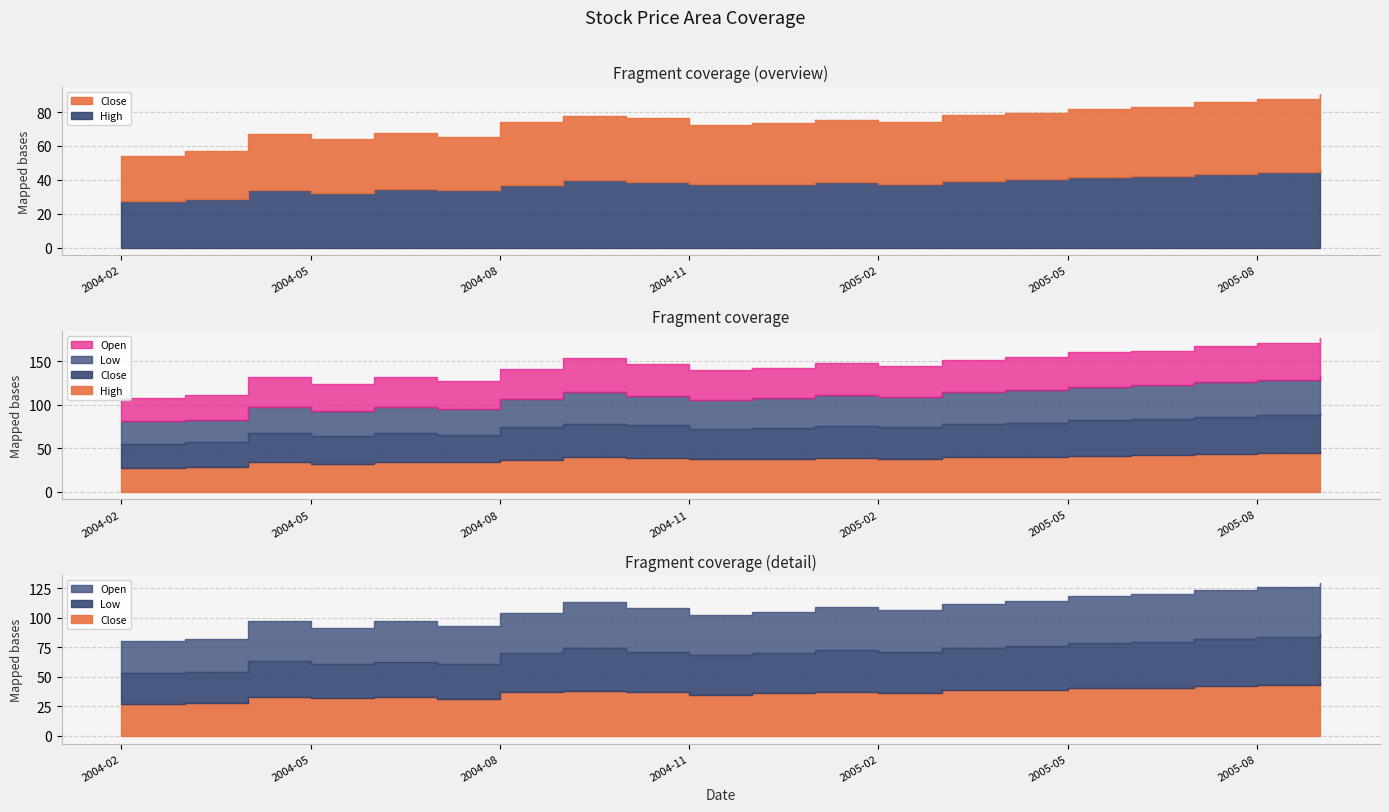

At 2005-08, list the series in order from largest to smallest.

High, Close, Open, Low